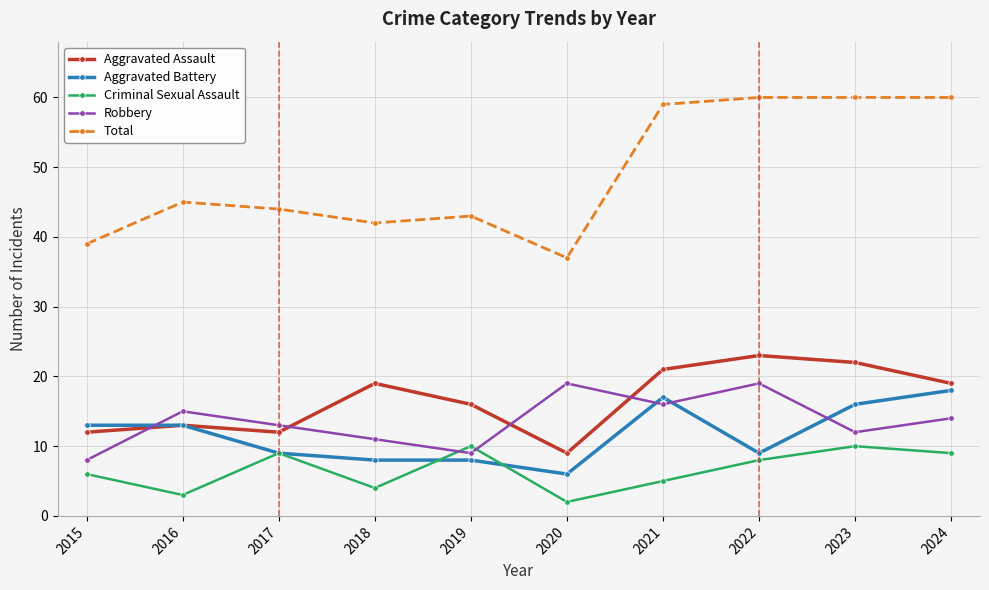

Reading left to right, list all the values displayed in this chart.

Aggravated Assault: 2015=12	2016=13	2017=12	2018=19	2019=16	2020=9	2021=21	2022=23	2023=22	2024=19
Aggravated Battery: 2015=13	2016=13	2017=9	2018=8	2019=8	2020=6	2021=17	2022=9	2023=16	2024=18
Criminal Sexual Assault: 2015=6	2016=3	2017=9	2018=4	2019=10	2020=2	2021=5	2022=8	2023=10	2024=9
Robbery: 2015=8	2016=15	2017=13	2018=11	2019=9	2020=19	2021=16	2022=19	2023=12	2024=14
Total: 2015=39	2016=45	2017=44	2018=42	2019=43	2020=37	2021=59	2022=60	2023=60	2024=60